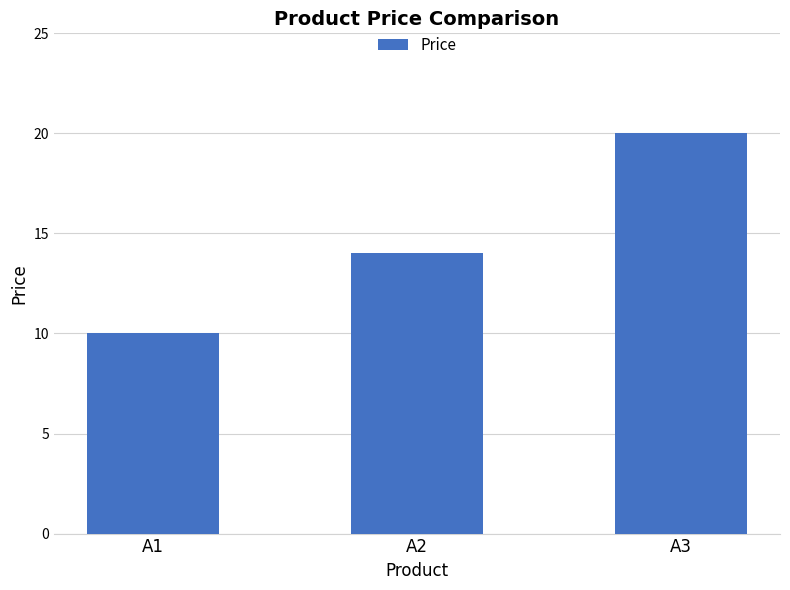

List the labels in order of value, smallest first.

A1, A2, A3